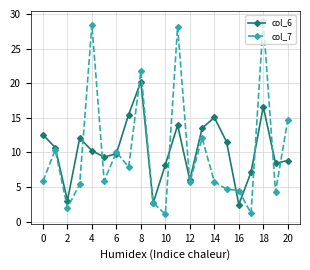

What is the greatest value displayed?

29.0